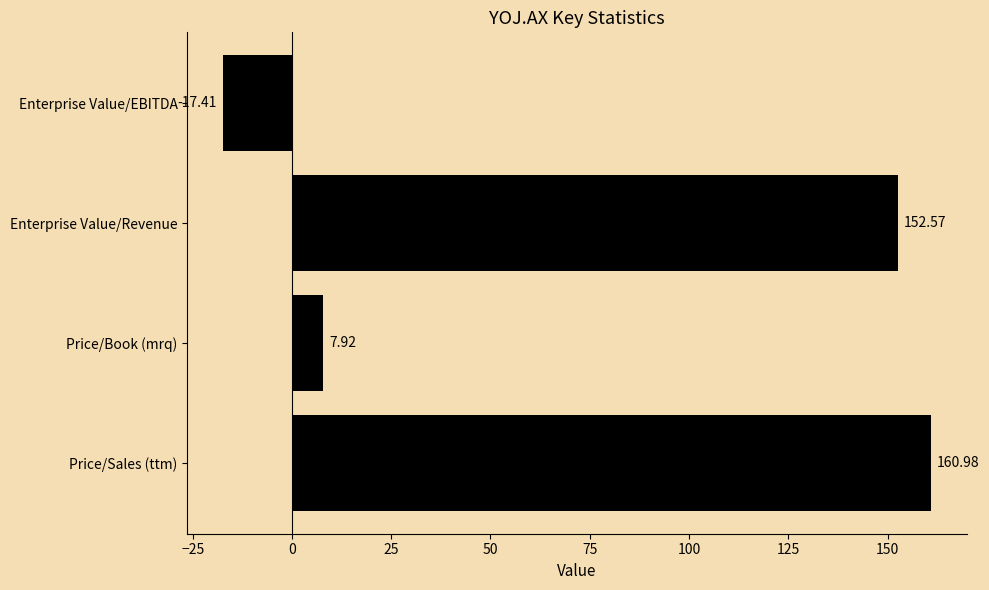

Between Enterprise Value/EBITDA and Price/Book (mrq), which is larger?

Price/Book (mrq)